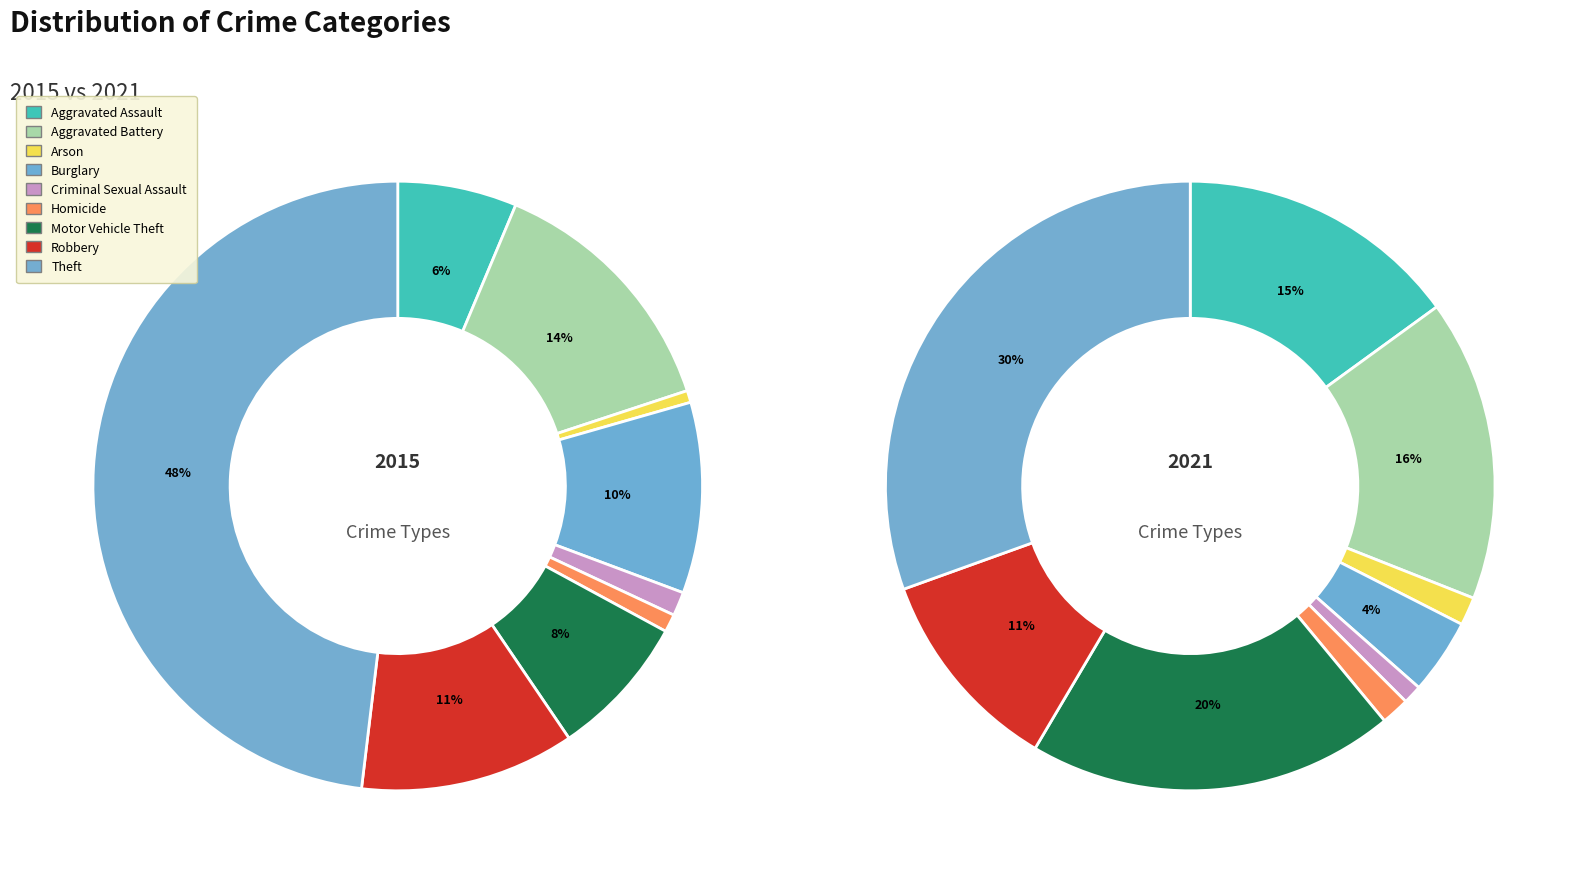

To the nearest percent, what percentage of the pie is Theft?

48%